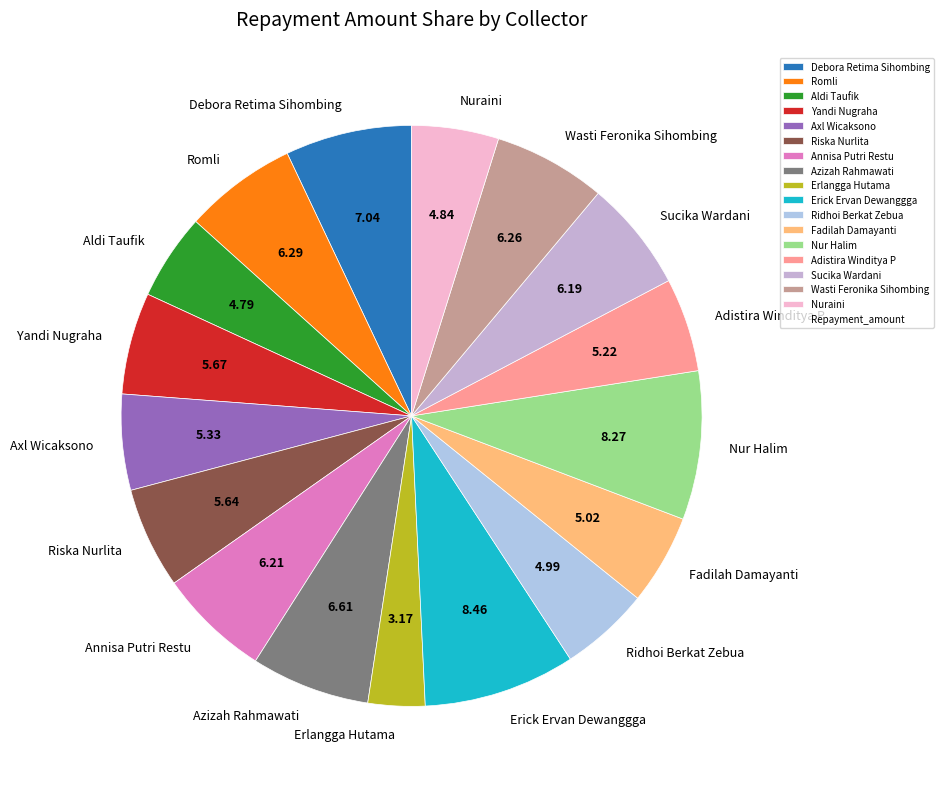

Does any single category account for the majority?

No